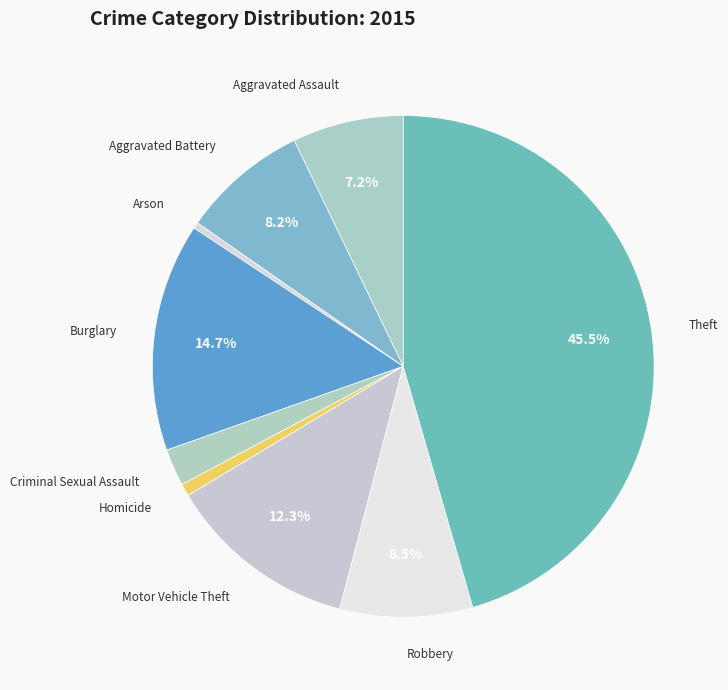

What is the ratio of the value at Arson to the value at Homicide?

0.5